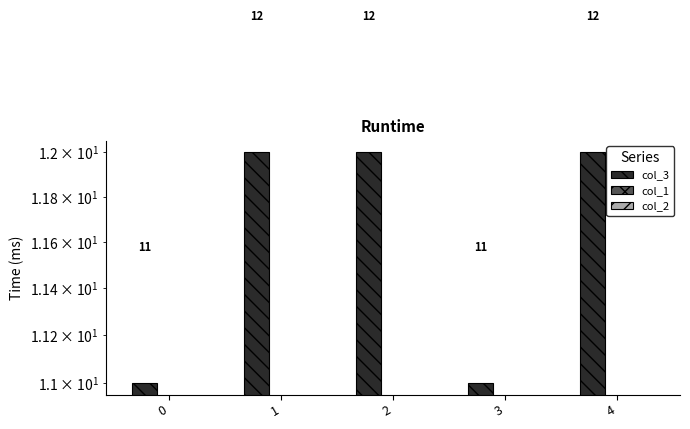

Reading left to right, extract all data points from this chart.

col_3: 0=11	1=12	2=12	3=11	4=12
col_1: 0=0	1=0	2=0	3=0	4=0
col_2: 0=0	1=0	2=0	3=0	4=0